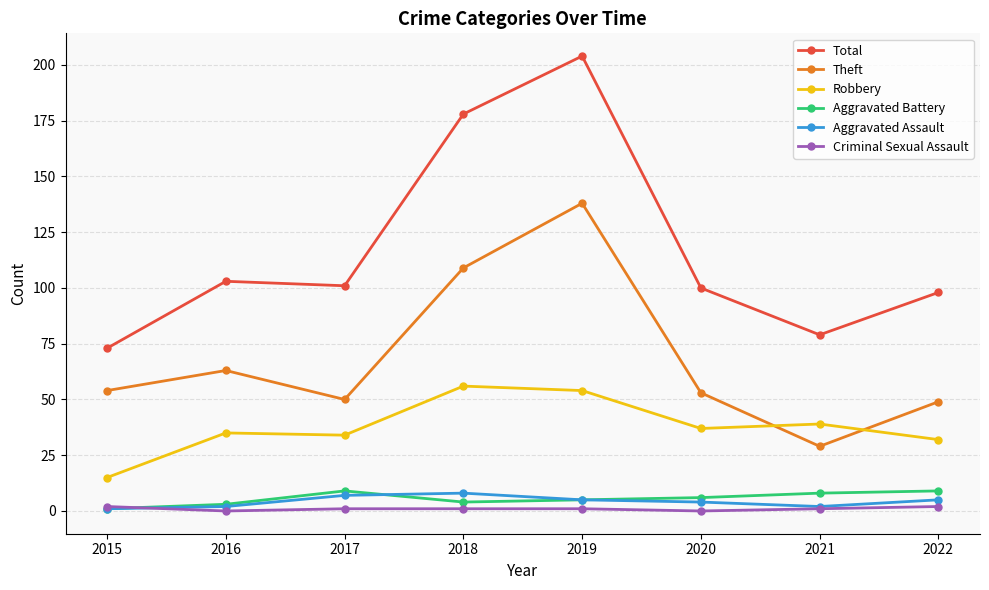

Which series changed the most between 2018 and 2021?

Total